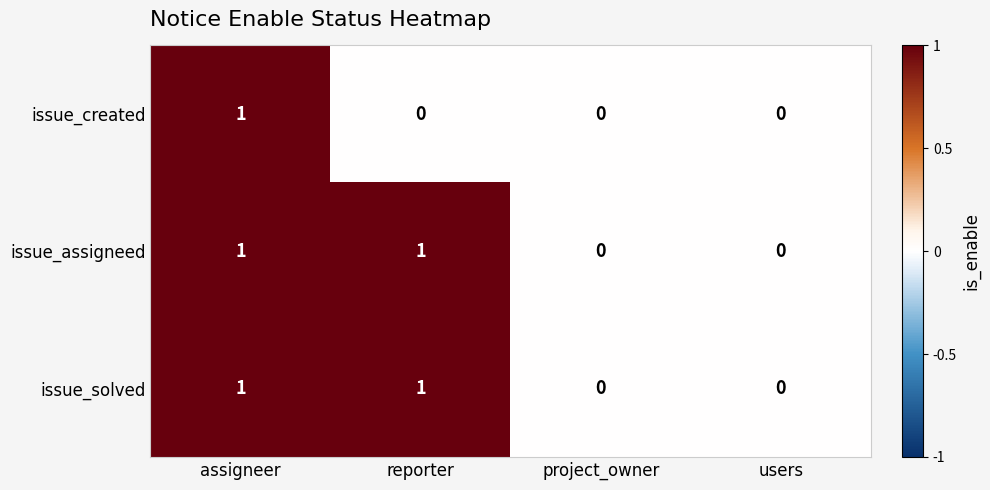

Is the value of issue_solved at users greater than the value of issue_assigneed at assigneer?

No